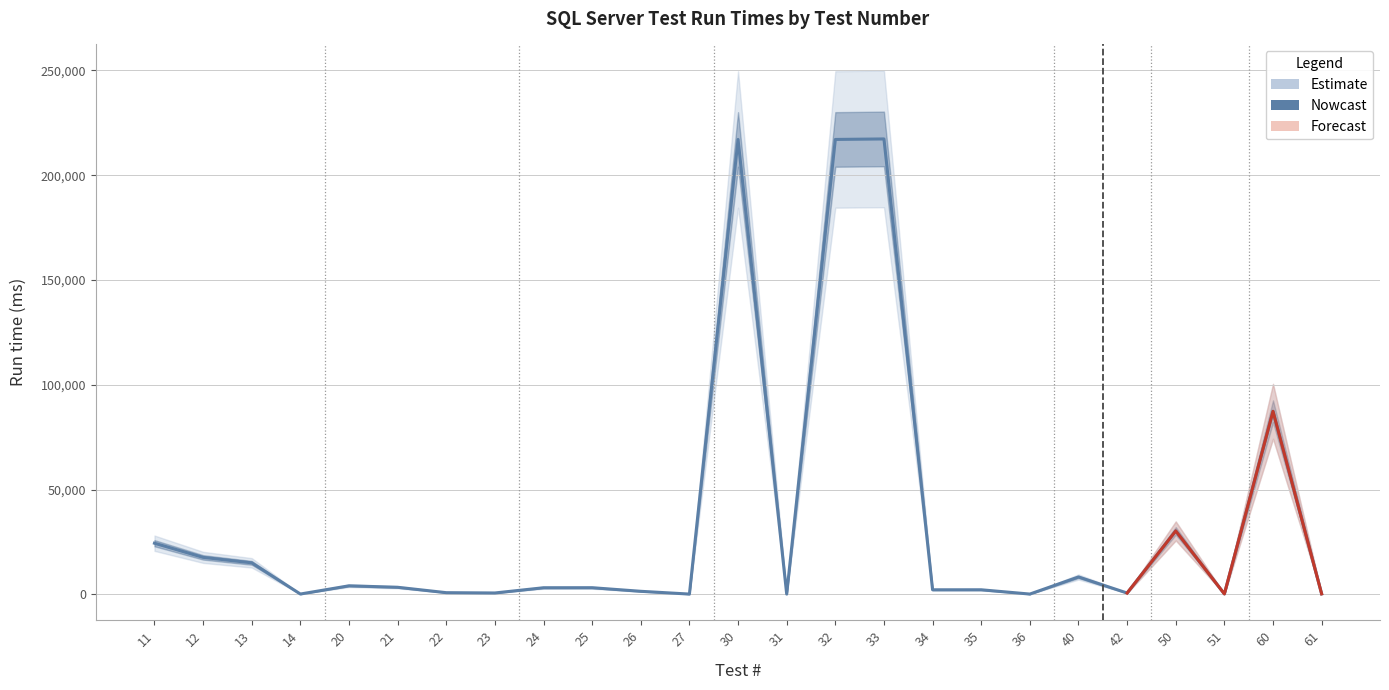

Which has a higher value, 27 or 51?

51